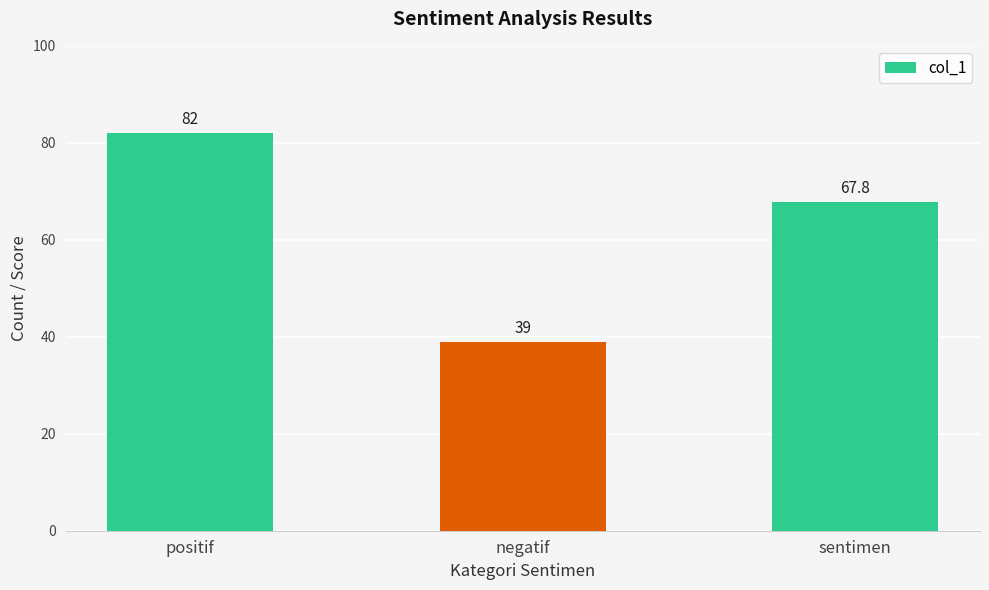

Where does the data first go above 67?

positif